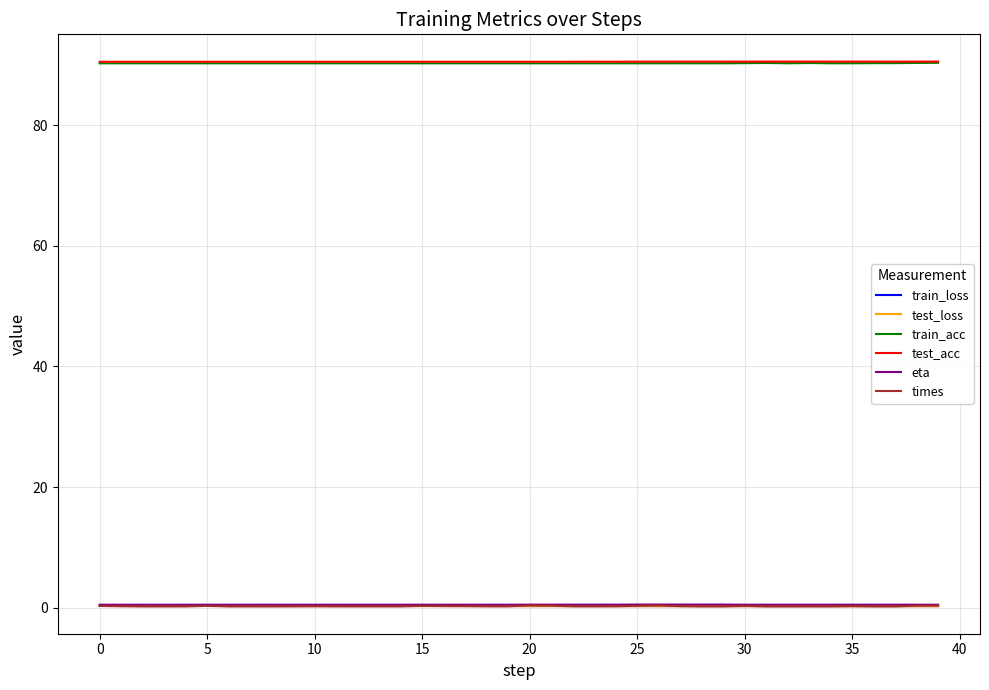

True or false: times and train_acc intersect in this chart.

False